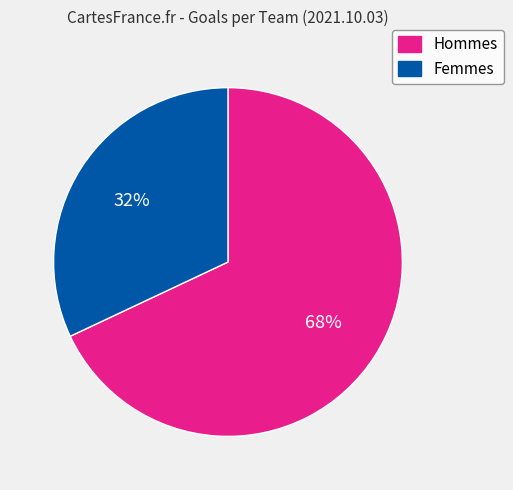

To the nearest percent, what is the difference between the largest and smallest slice percentages?

36%